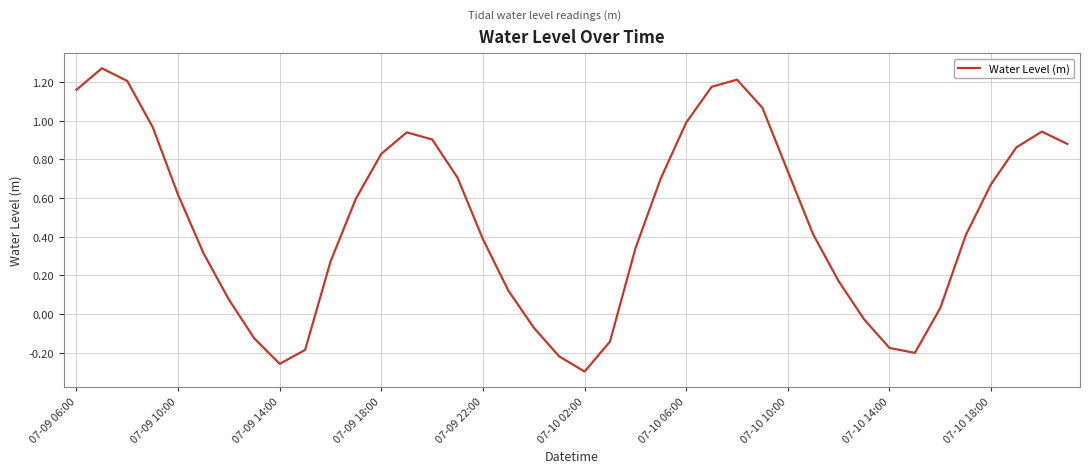

What is the difference between the maximum and minimum values?

1.6